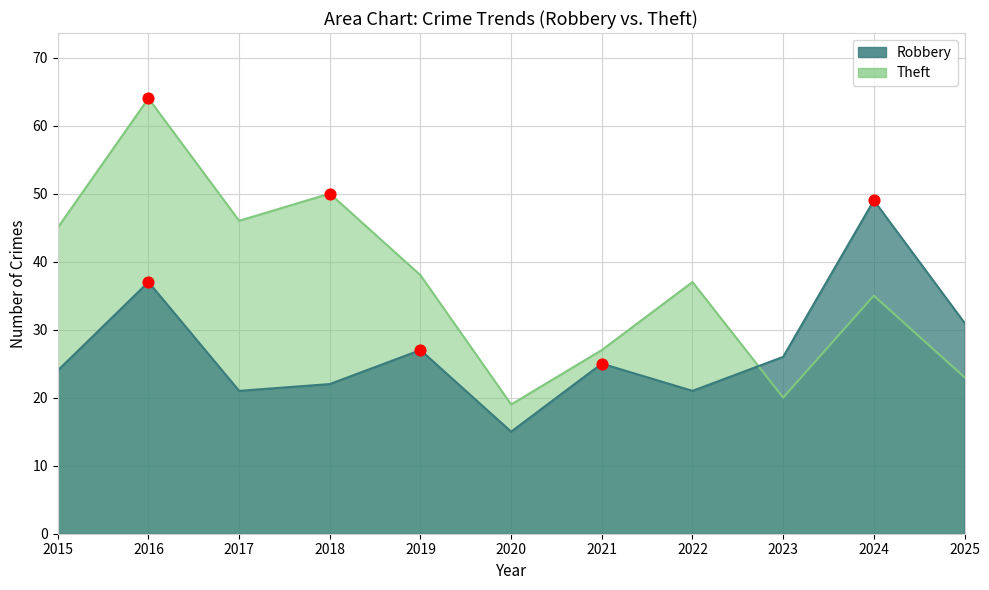

What is the total value across all series at 2025?

54